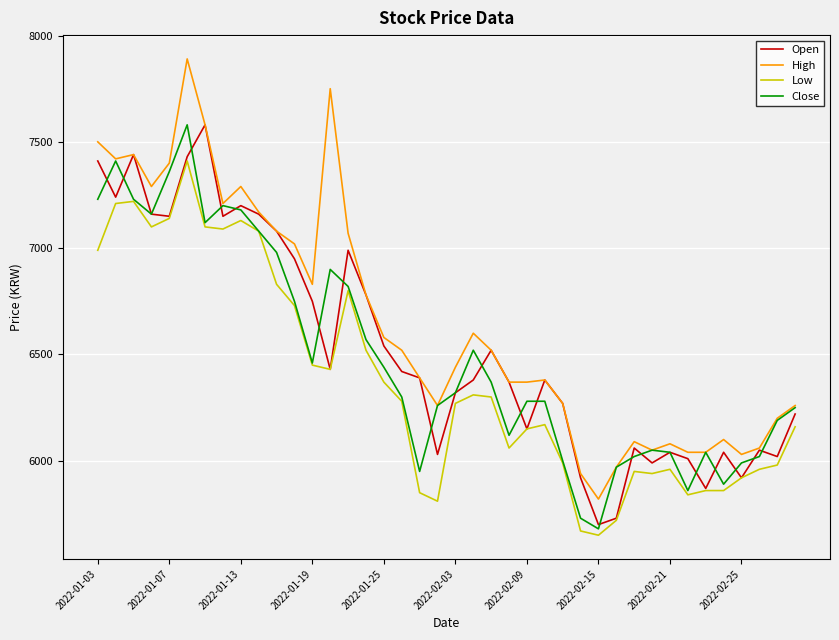

Which series has the widest spread of values?

High